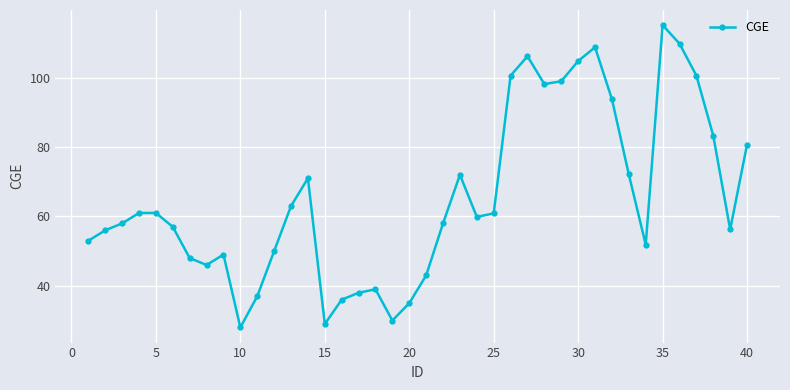

What is the smallest value displayed?

28.0